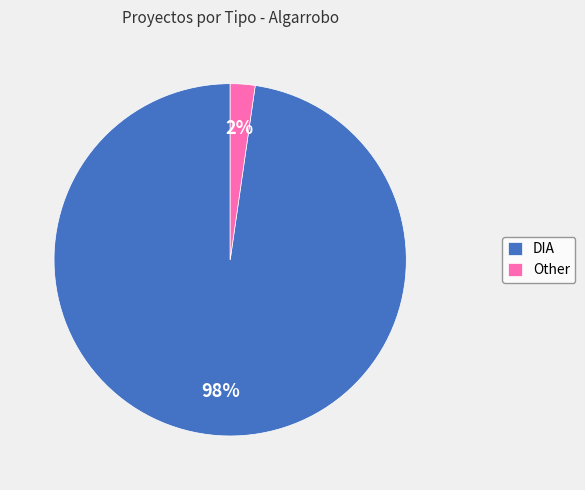

Which slice represents more than half of the pie?

DIA